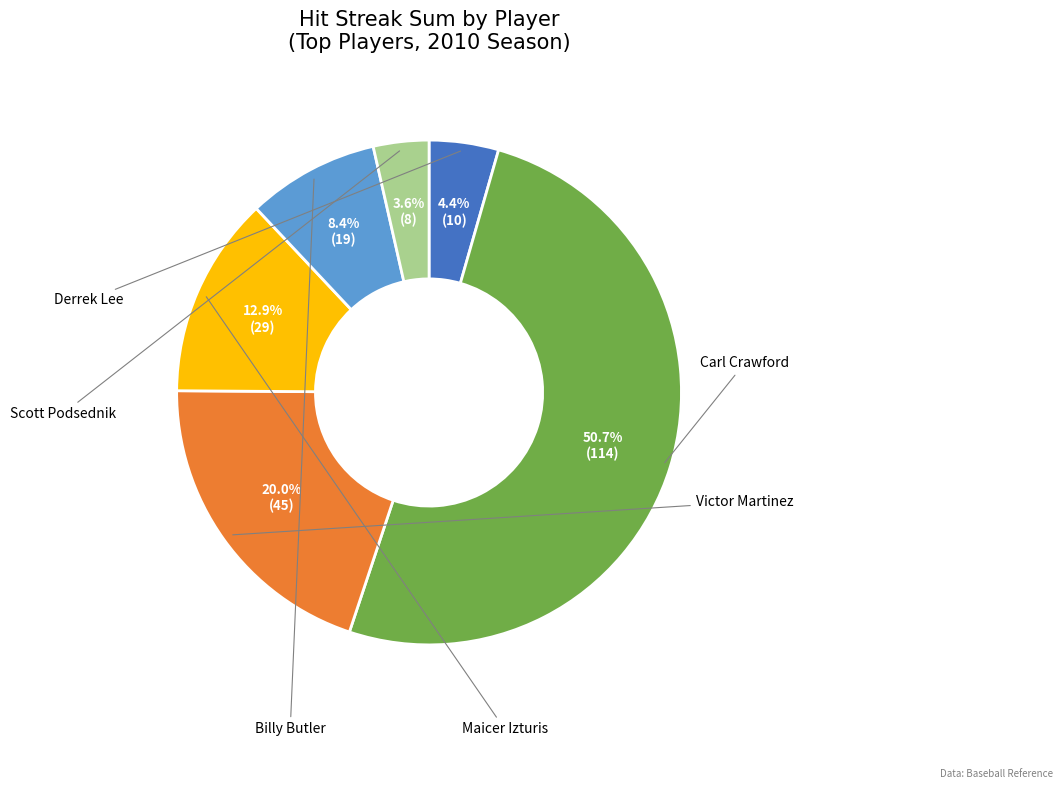

Is there a majority slice in this chart?

Yes